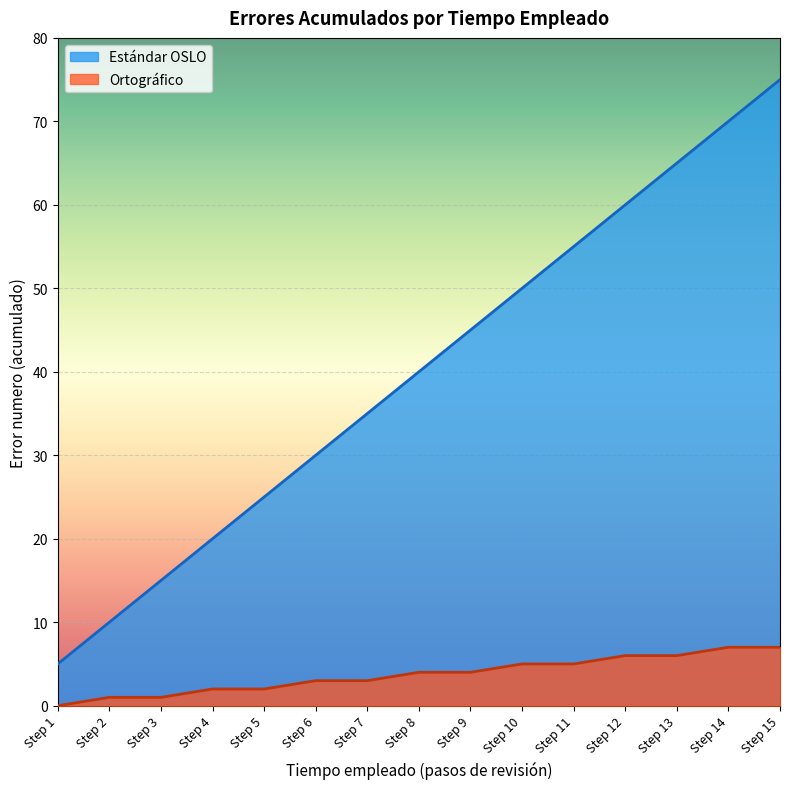

What is the maximum value shown in the chart?

75